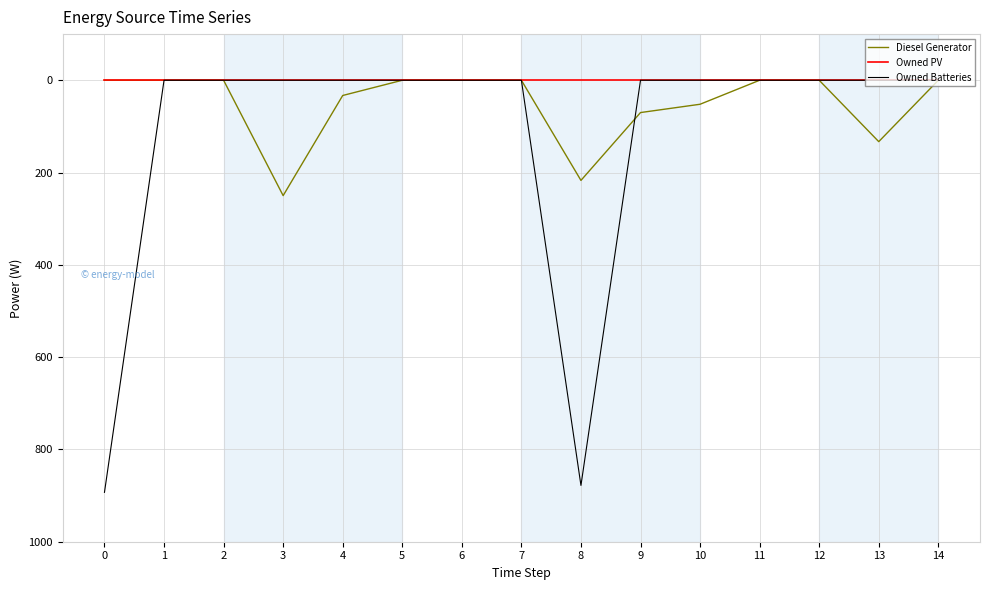

At which category is the sum across all series the highest?

8